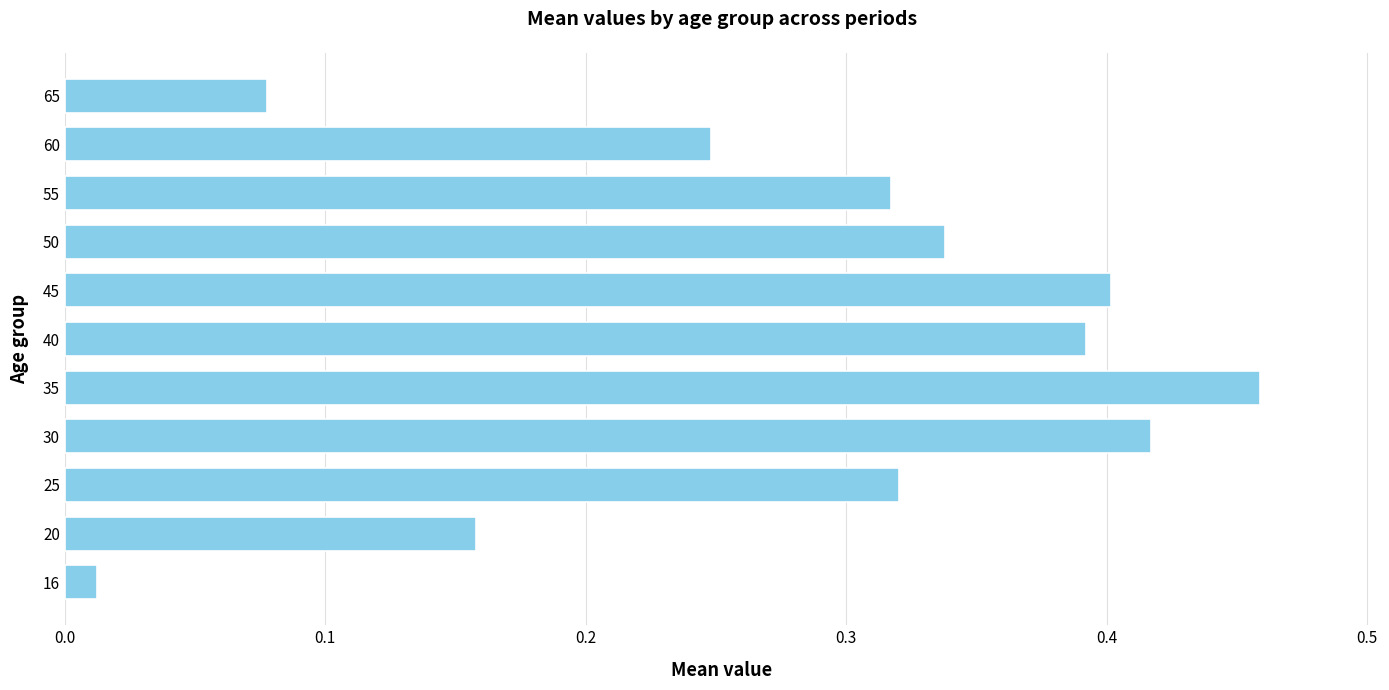

The chart shows a value of 0.1 at 60. True or false?

False